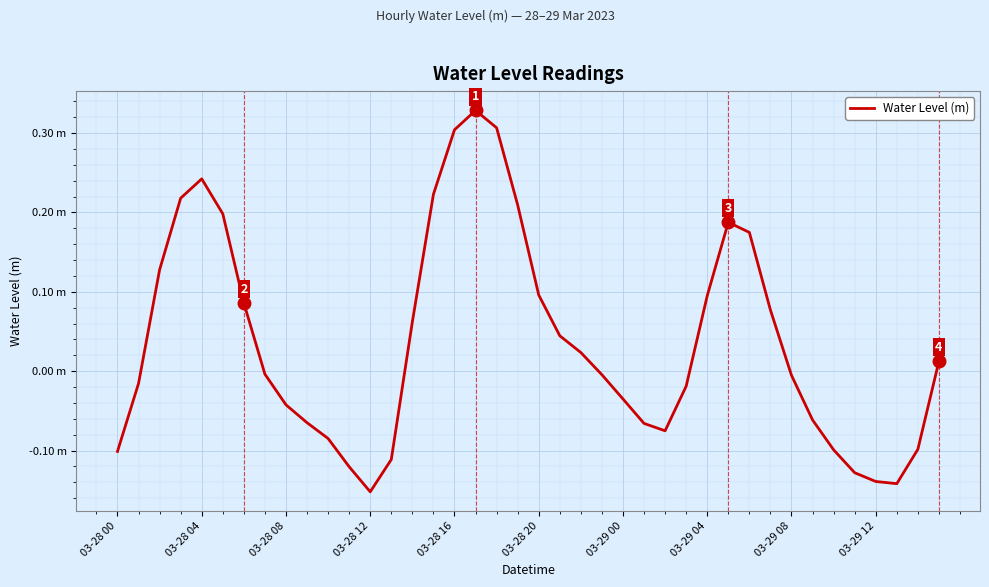

List the labels in order of value, smallest first.

12, 37, 36, 35, 11, 13, 03-28 00, 34, 38, 10, 26, 25, 03-29 12, 33, 03-29 08, 24, 27, 03-28 04, 32, 23, 03-29 04, 39, 22, 21, 14, 31, 03-29 00, 28, 20, 03-28 08, 30, 29, 03-28 20, 19, 03-28 12, 15, 03-28 16, 16, 18, 17